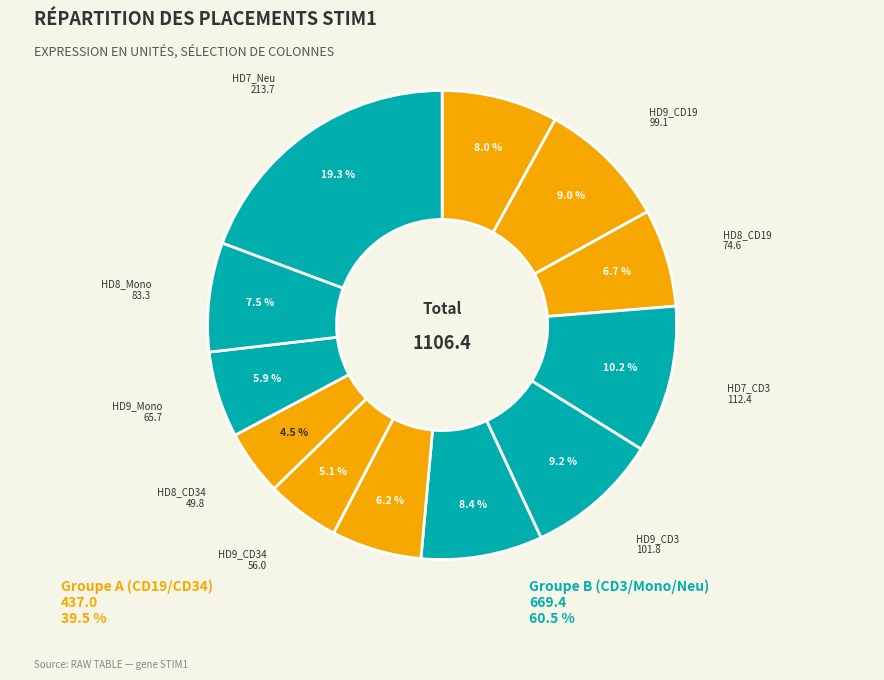

Which slice is the smallest?

HD8_CD34